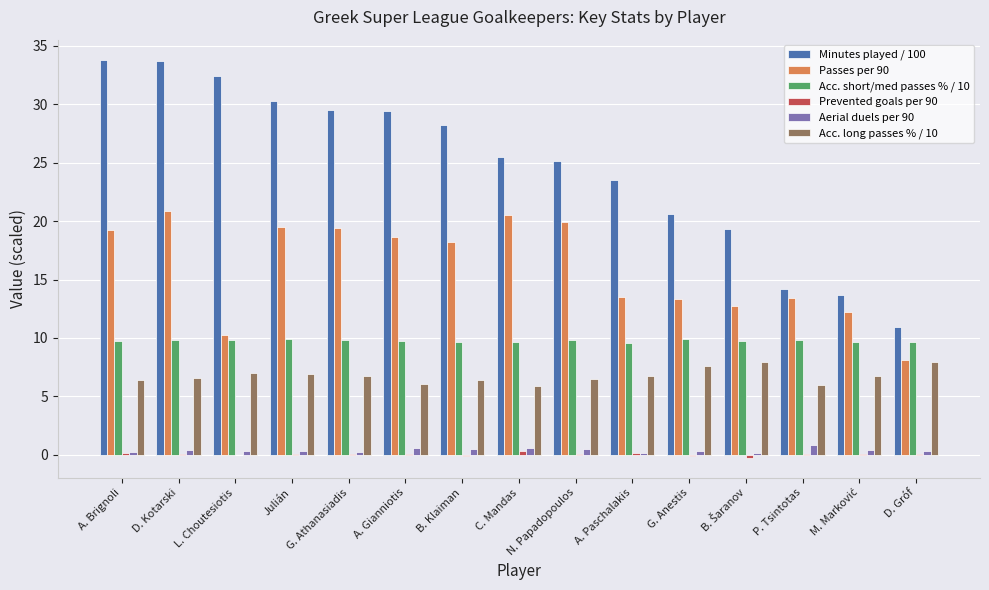

How many values in the Minutes played / 100 series exceed 25?

9